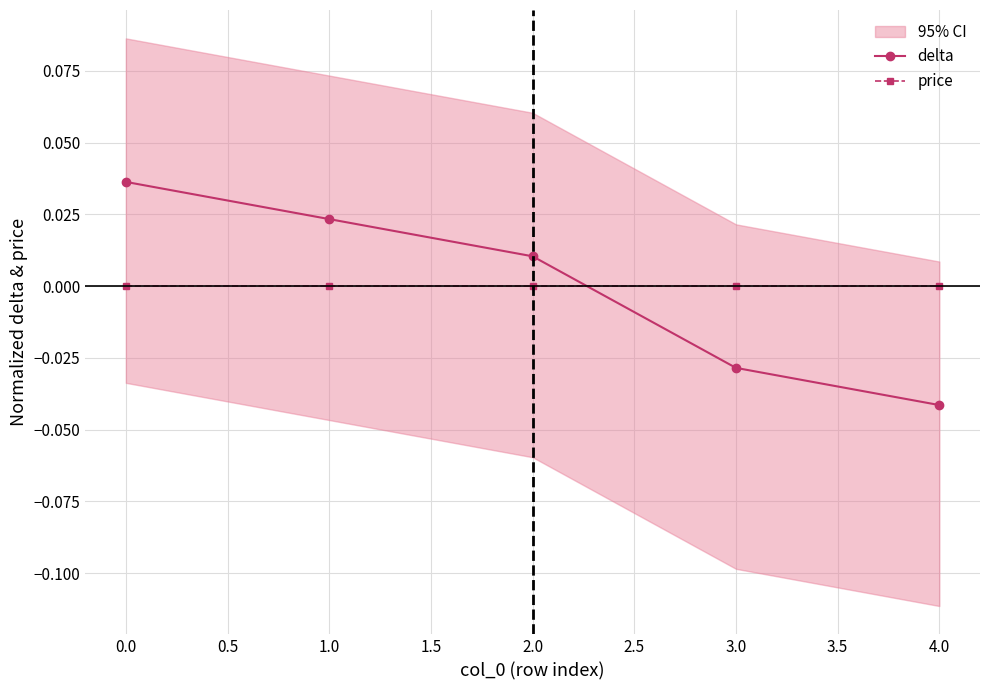

Which series has the largest total across all categories?

price